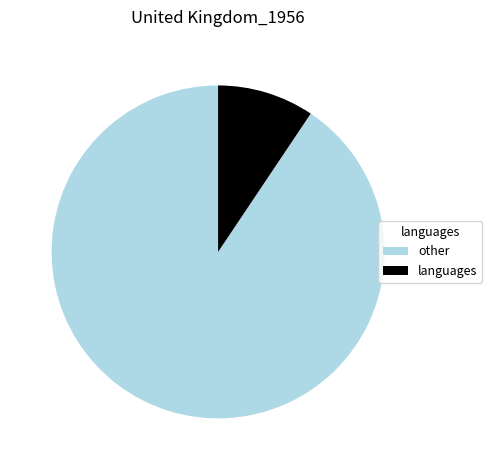

The languages slice represents 1% of the pie. True or false?

False